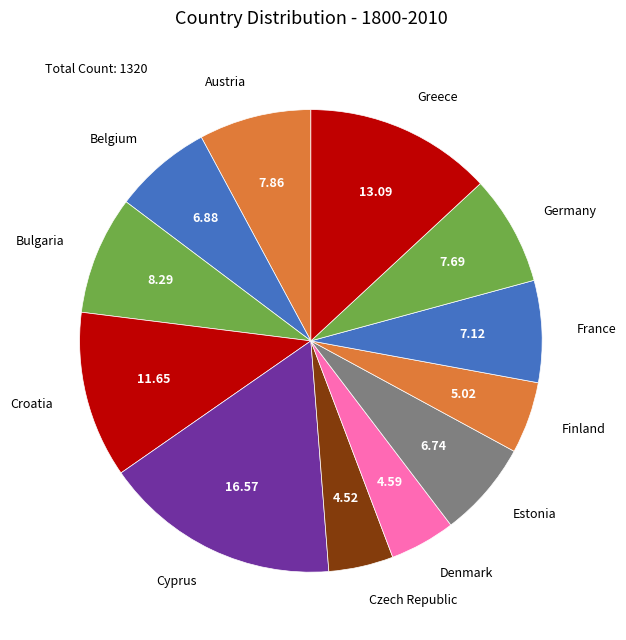

Combined, do Bulgaria and Austria account for over 50%?

No